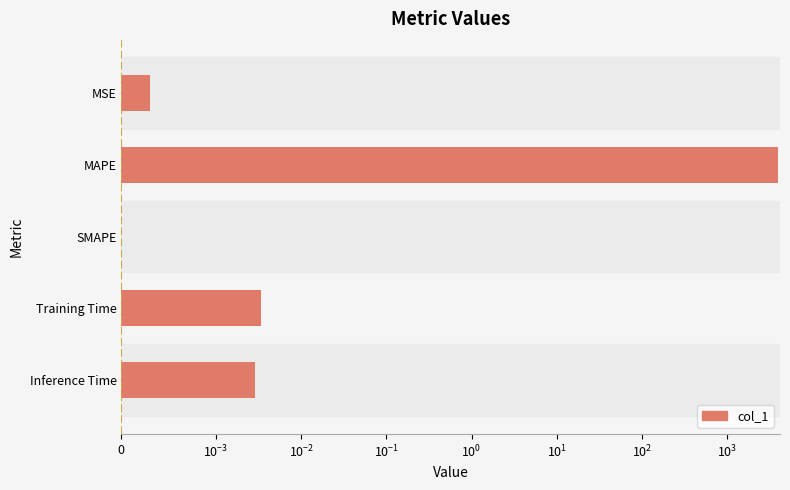

What is the difference between the maximum and minimum values?

3965.4